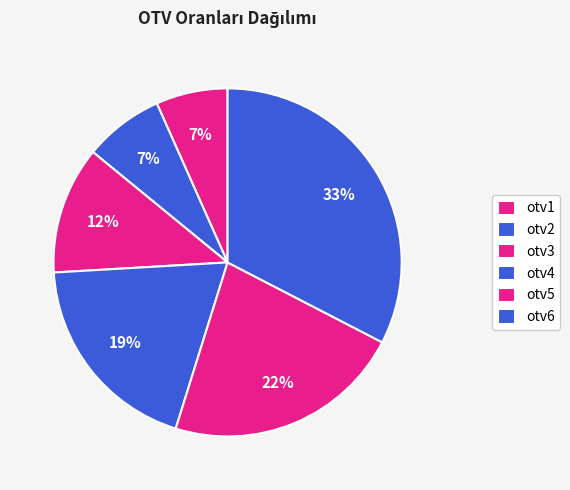

Count the number of slices in the pie.

6